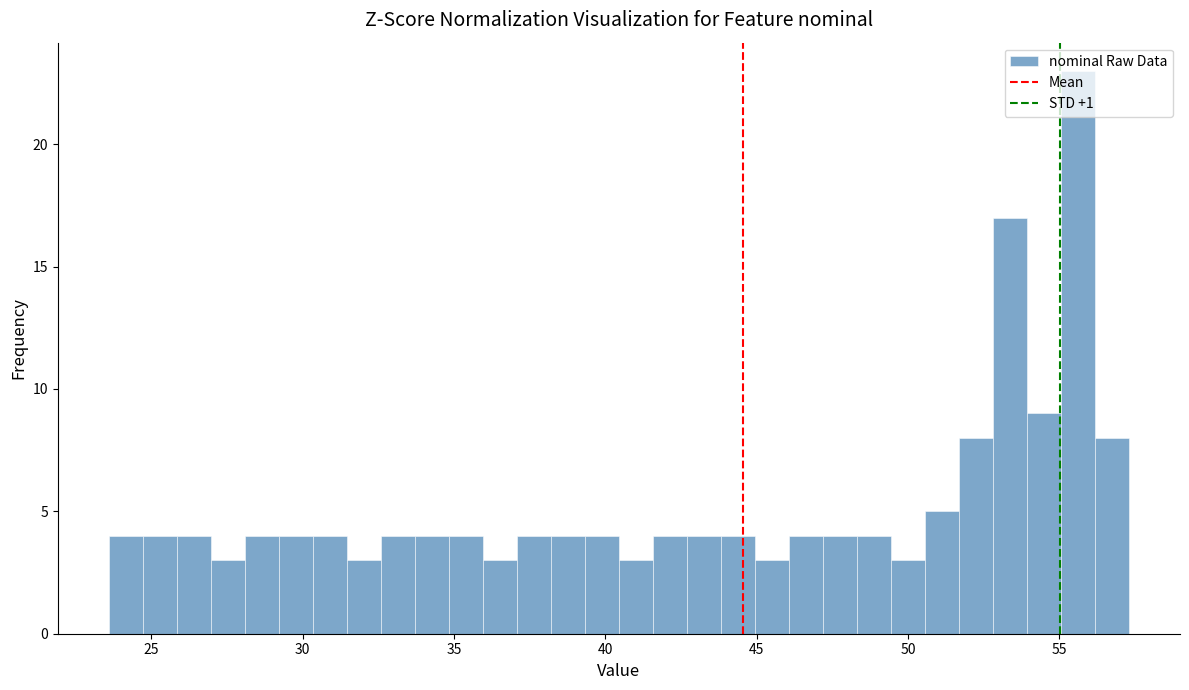

Around what value on the x-axis is the tallest bar? Give the approximate position of its centre, as read against the axis.

55.5